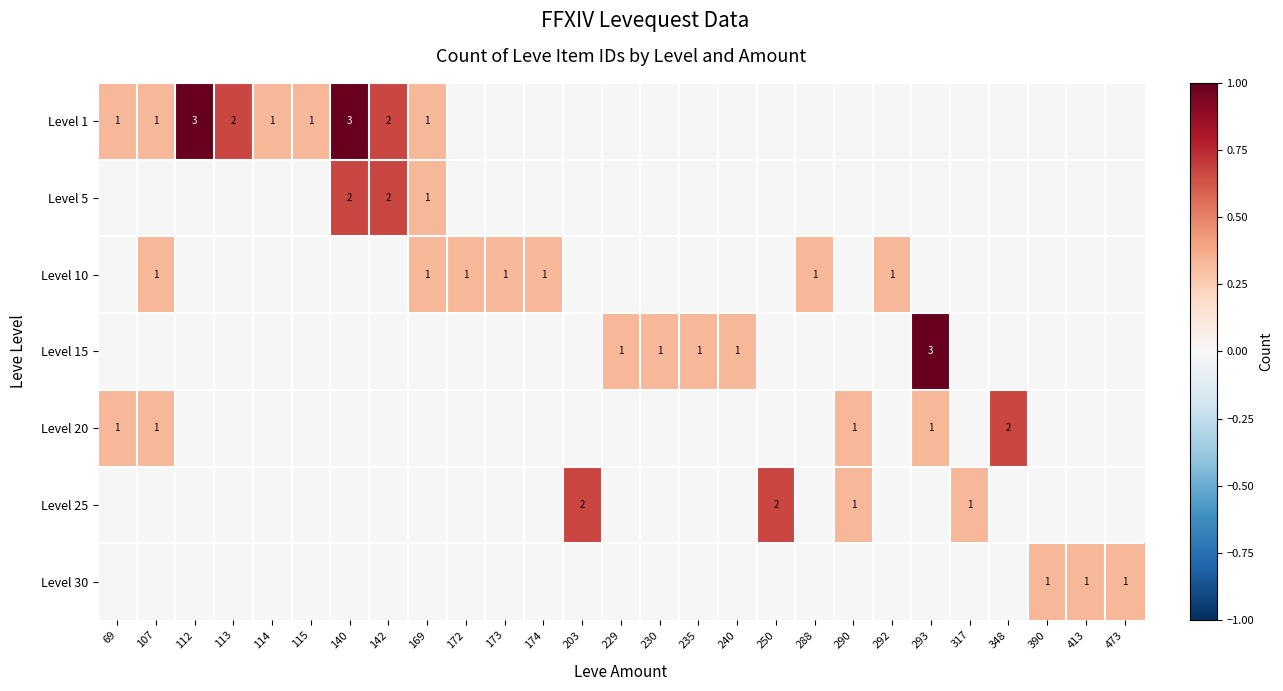

Which has a higher value, 69 or 348?

69